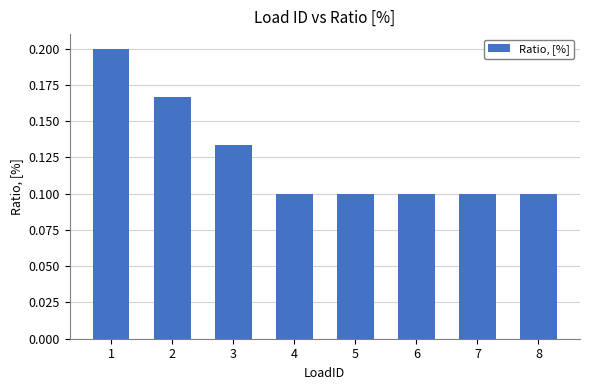

What is the sum of all values?

1.0